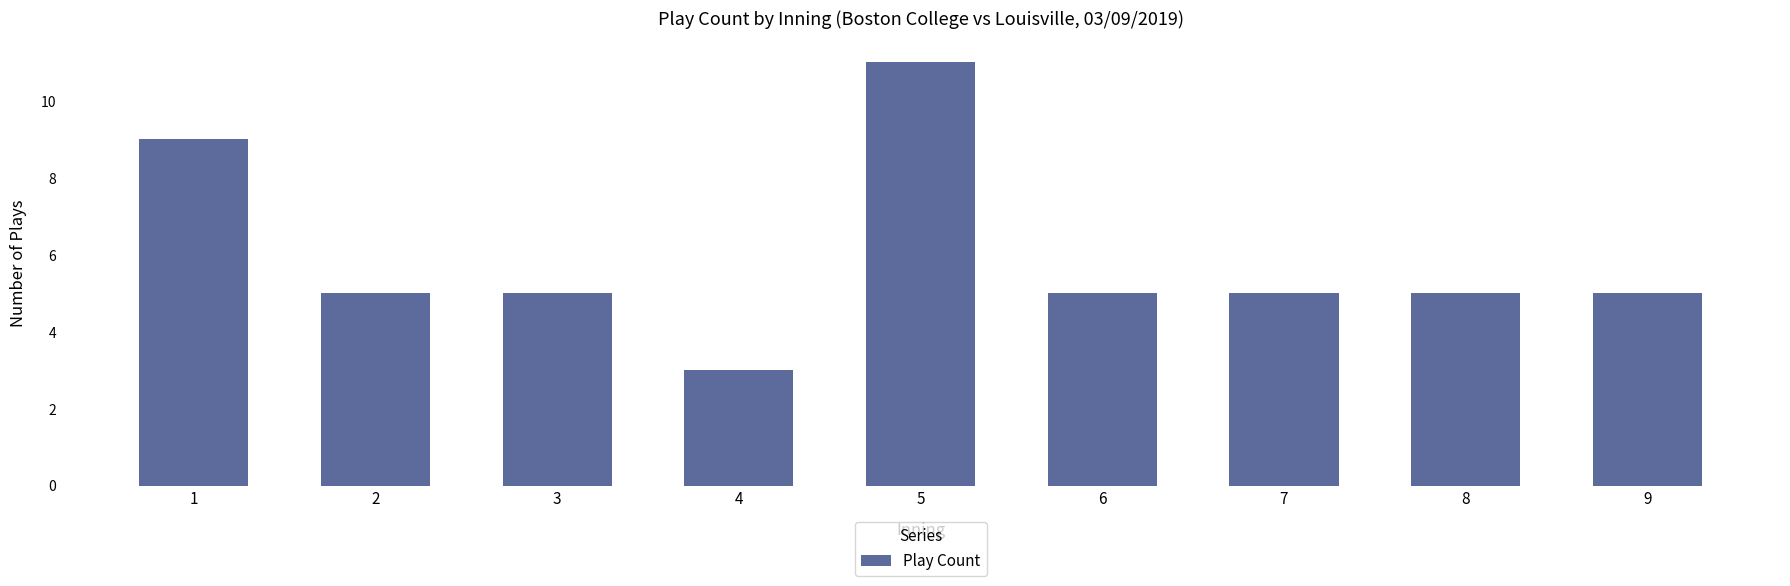

Does the chart contain any negative values?

No